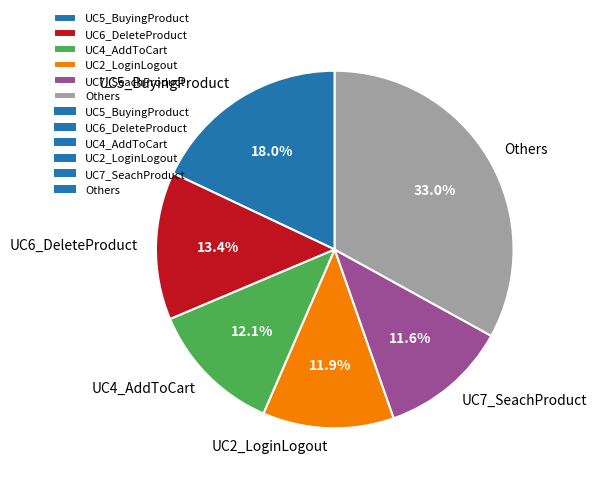

What is the ratio of the value at UC4_AddToCart to the value at UC7_SeachProduct?

1.0